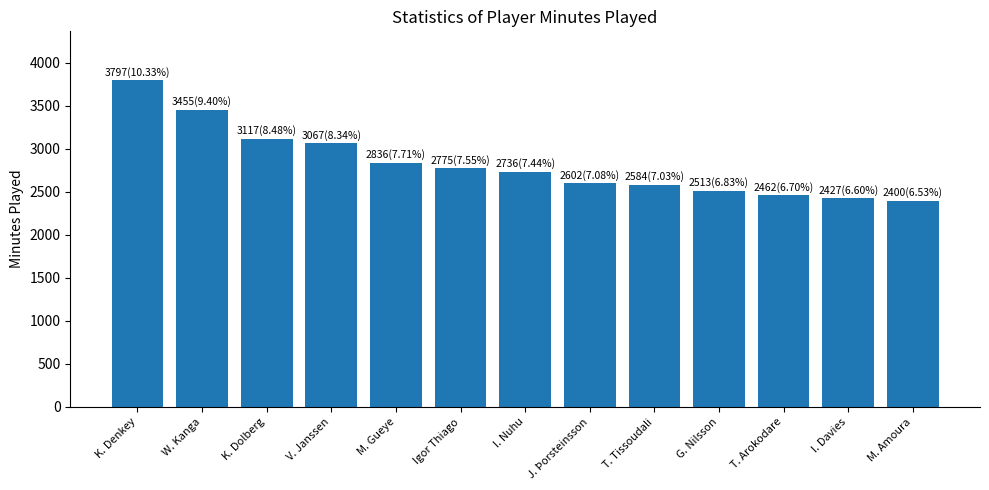

Between G. Nilsson and K. Denkey, which is larger?

K. Denkey